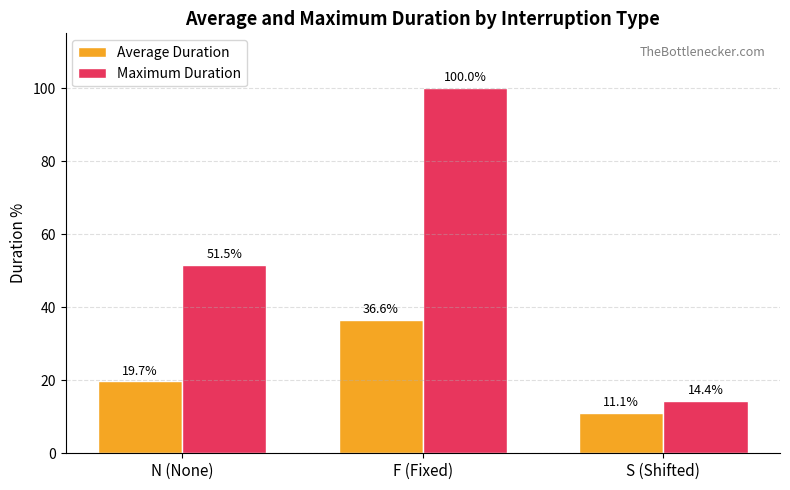

Reading left to right, transcribe all the data shown in this chart.

Average Duration: N (None)=19.7	F (Fixed)=36.6	S (Shifted)=11.1
Maximum Duration: N (None)=51.5	F (Fixed)=100.0	S (Shifted)=14.4